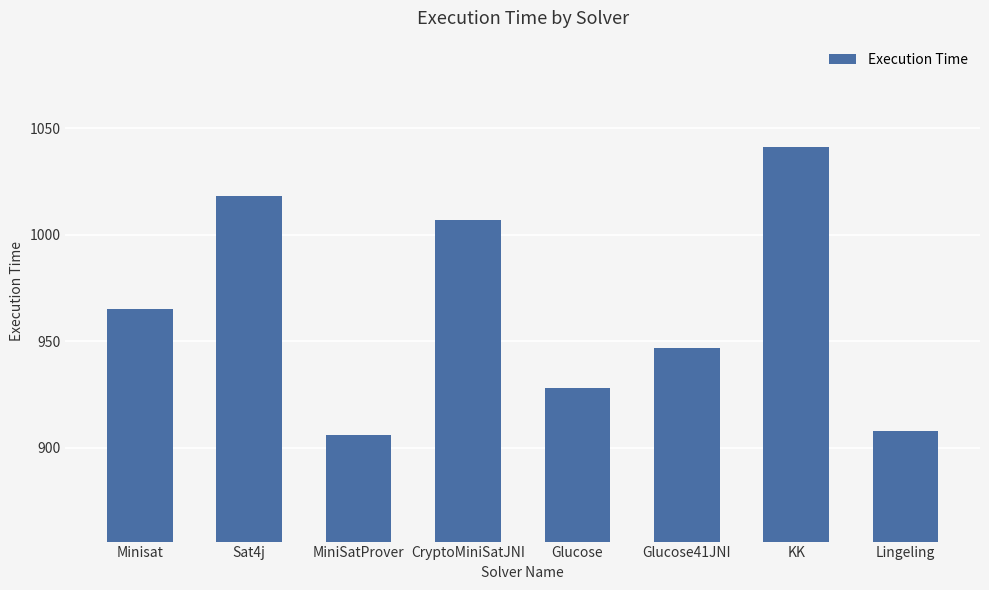

Which has a higher value, Lingeling or MiniSatProver?

Lingeling